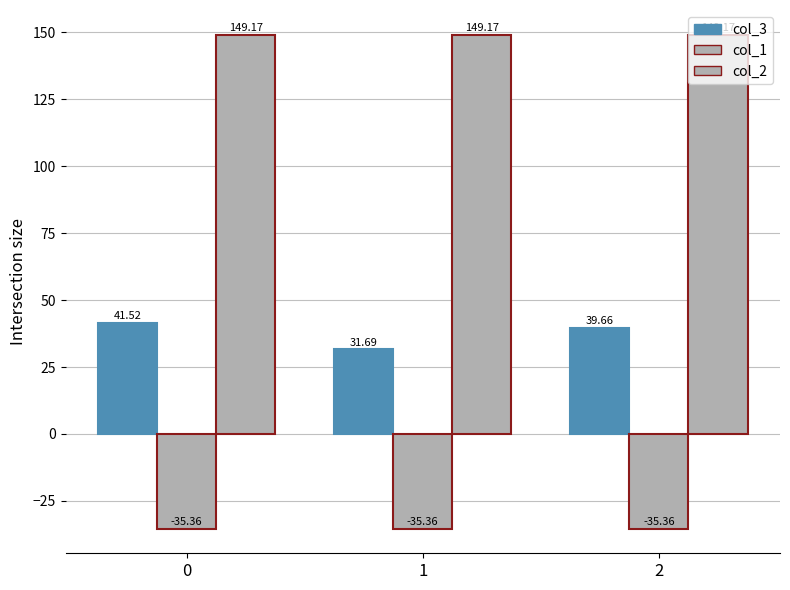

At which label does col_3 reach its minimum?

1